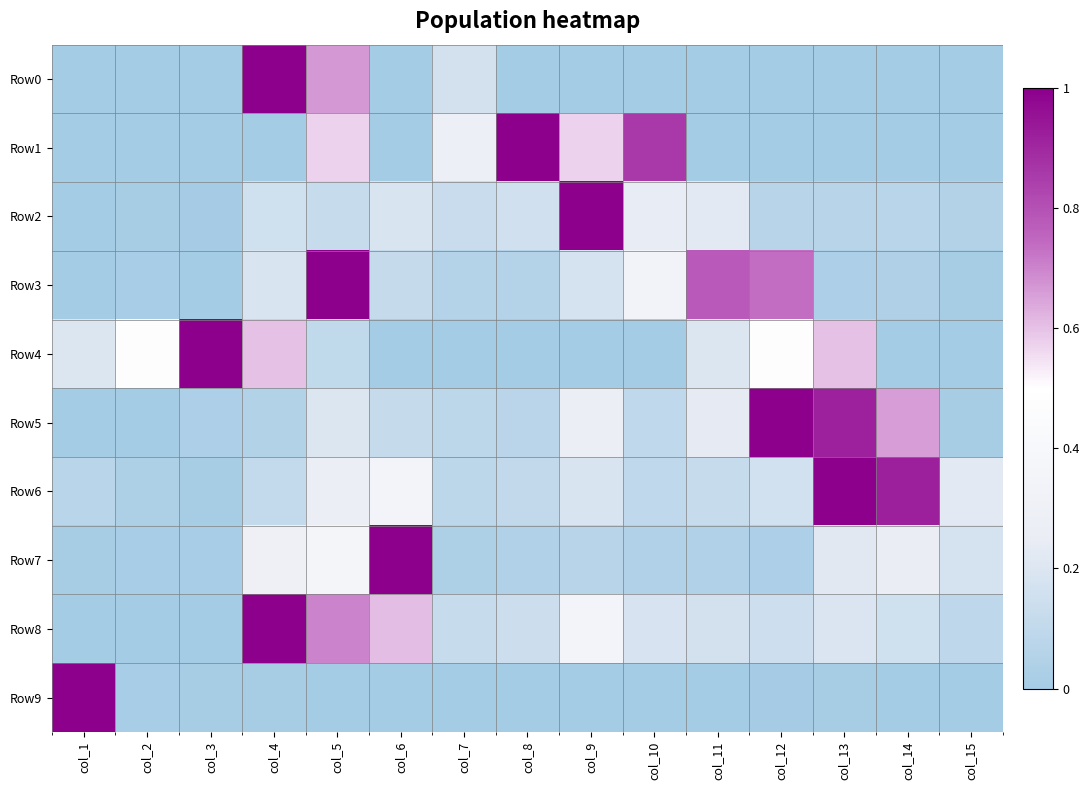

What is the maximum value shown in the chart?

1.0